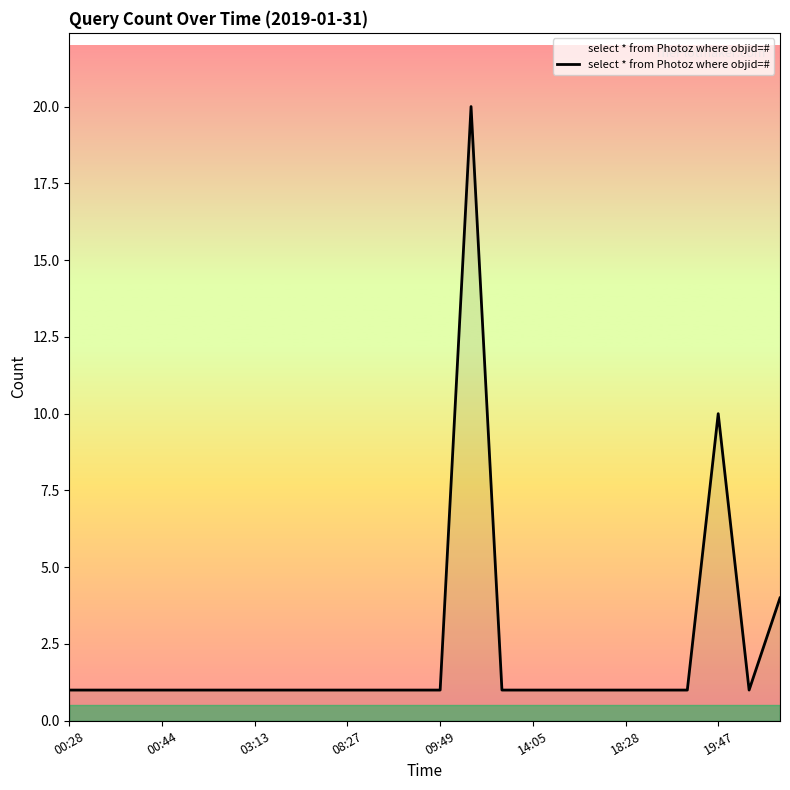

What is the average value?

2